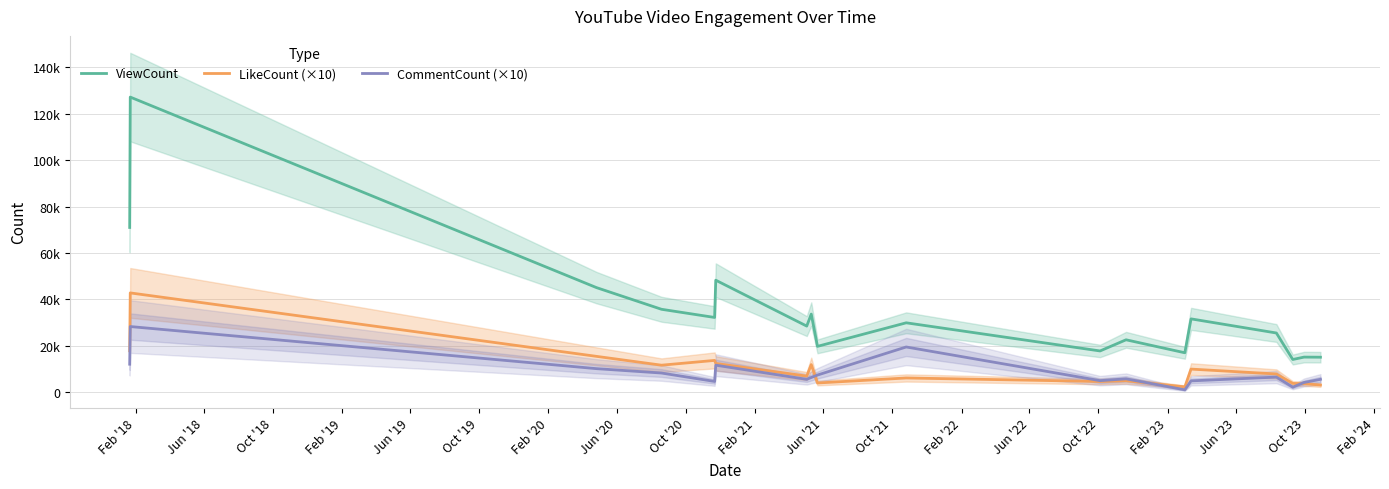

Does the chart display data point markers on the line(s)?

No